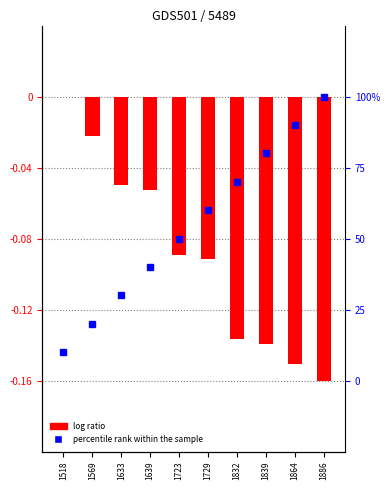

Which category has the lowest value across all series?

1886